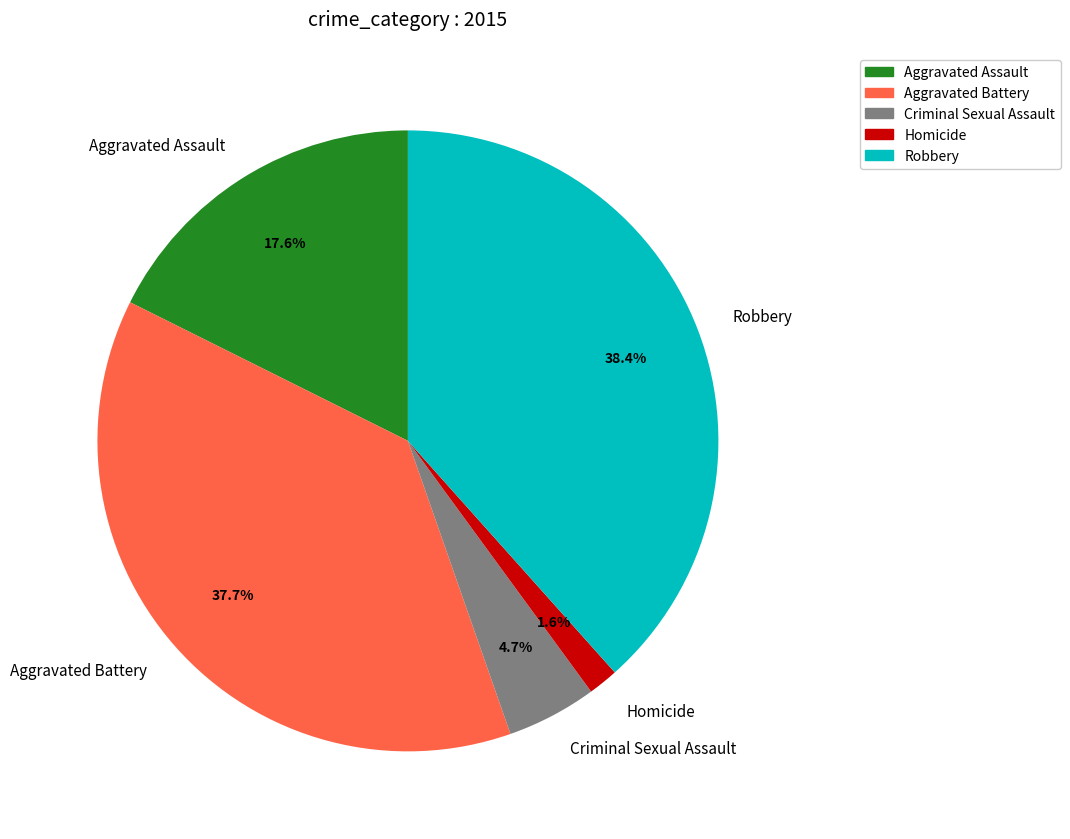

Which has a higher value, Homicide or Aggravated Battery?

Aggravated Battery